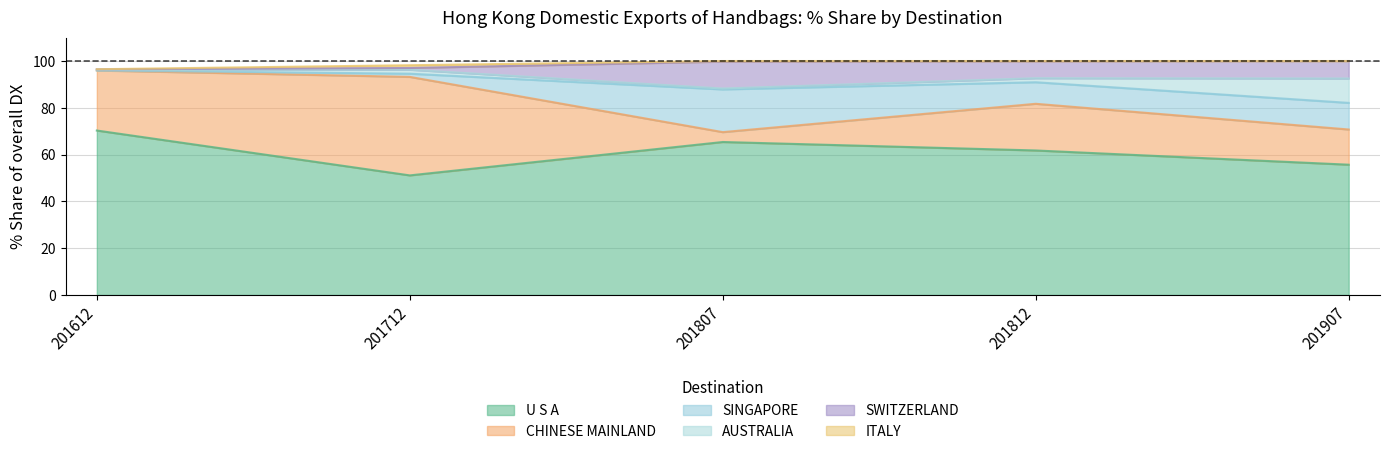

The value of 201612_% Share at ITALY is 0.0. True or false?

True